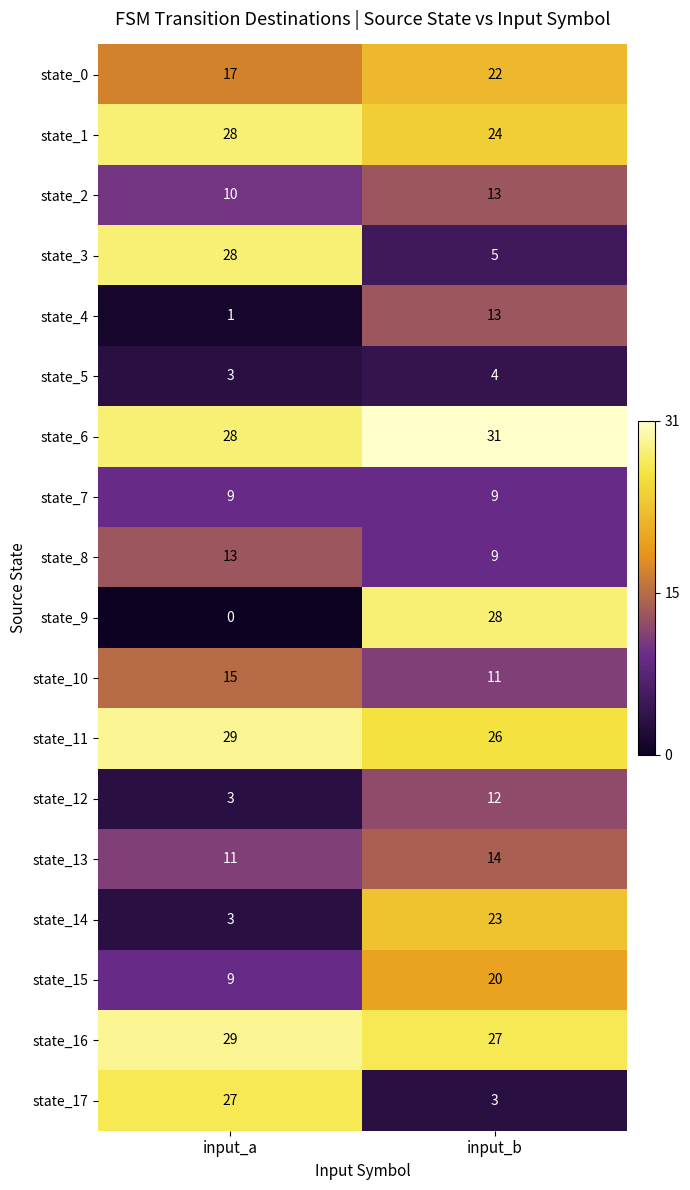

Read the state_13 value at input_b.

14